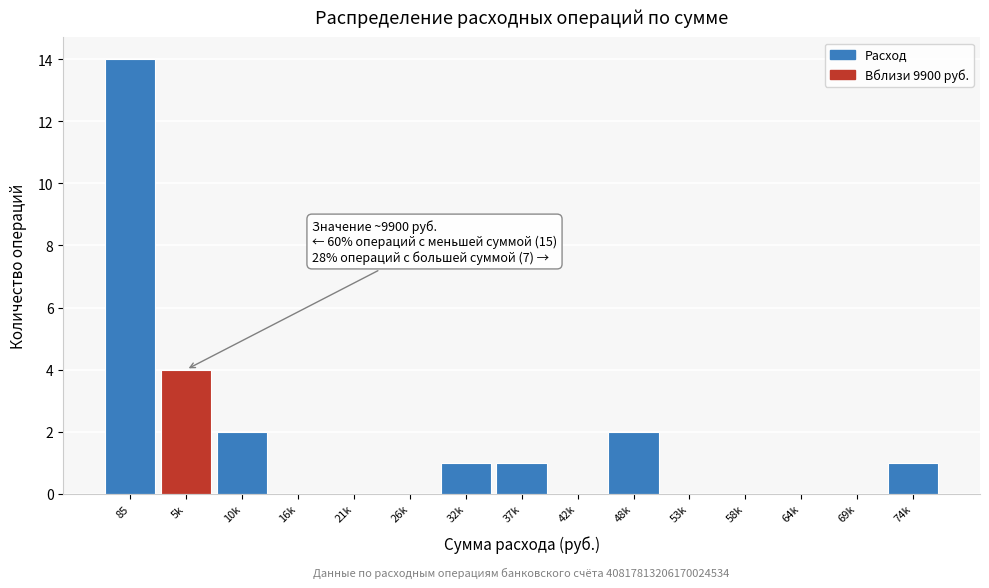

Reading left to right, extract all data points from this chart.

85=14	5k=4	10k=2	16k=0	21k=0	26k=0	32k=1	37k=1	42k=0	48k=2	53k=0	58k=0	64k=0	69k=0	74k=1